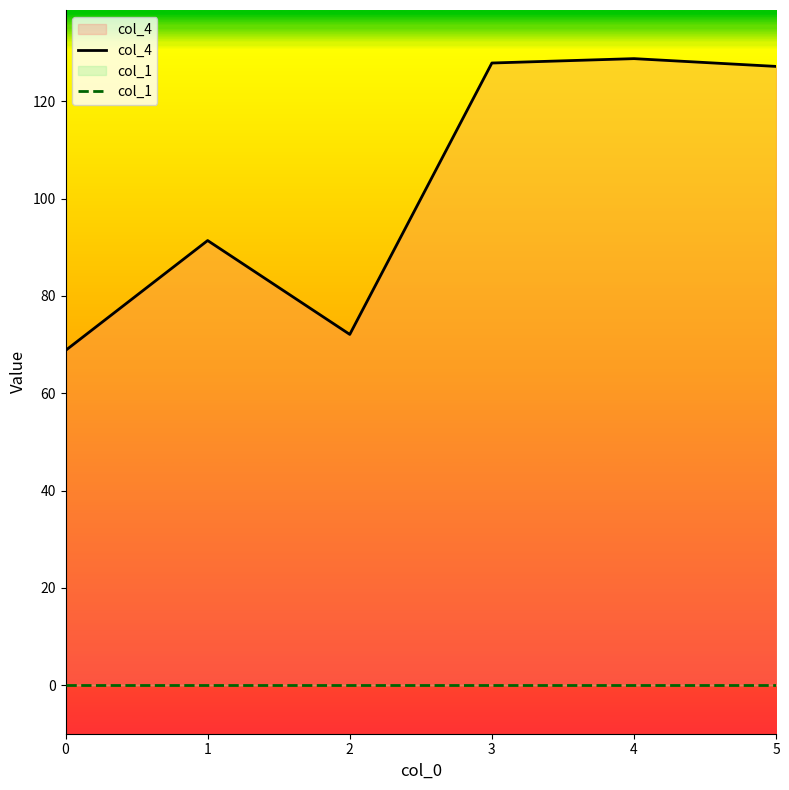

What are all the series names shown in the legend?

col_4, col_1